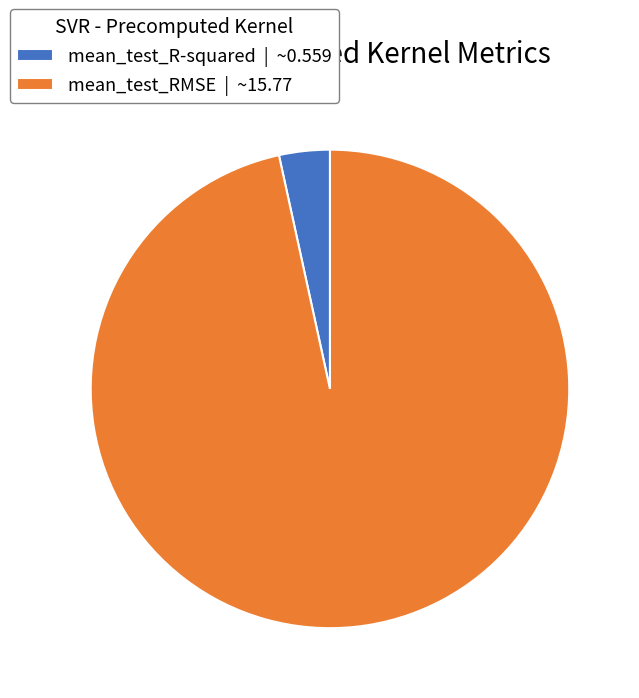

How many slices are in this pie chart?

2